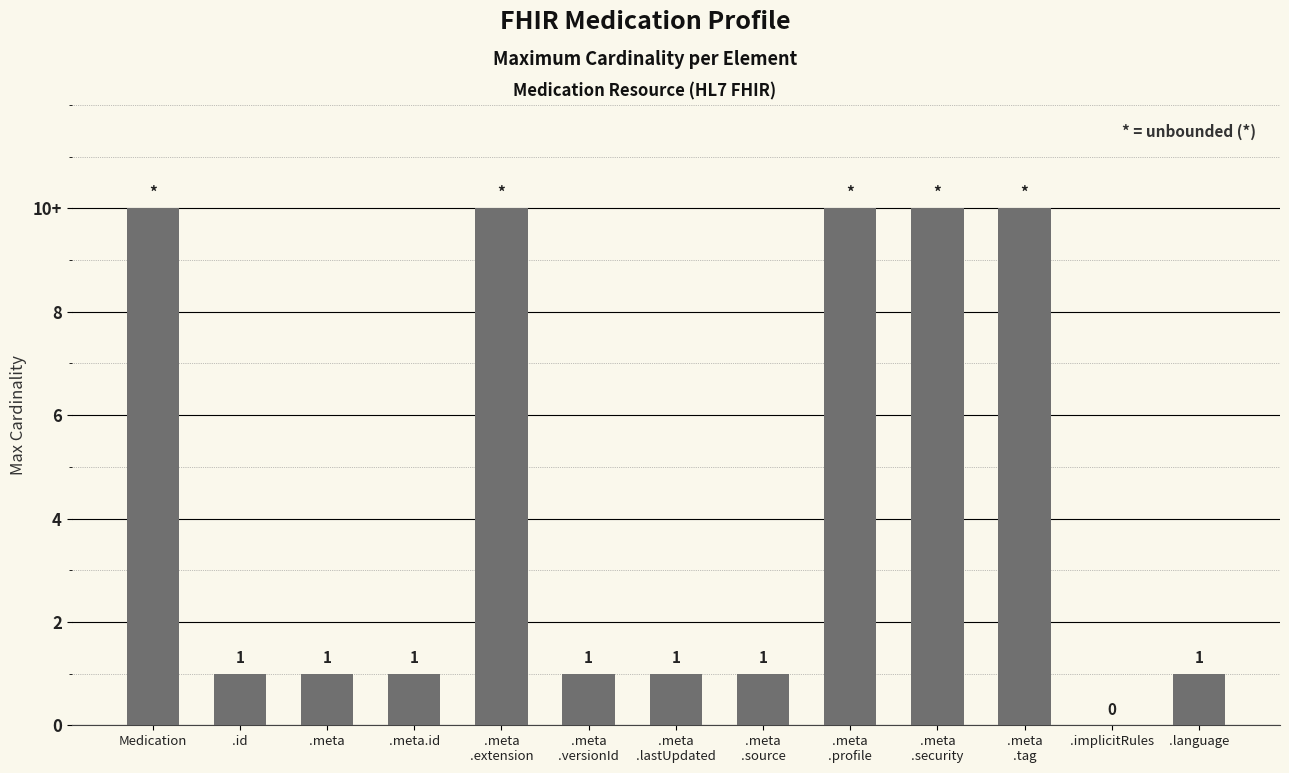

Reading left to right, transcribe all the data shown in this chart.

Medication=10	.id=1	.meta=1	.meta.id=1	.meta
.extension=10	.meta
.versionId=1	.meta
.lastUpdated=1	.meta
.source=1	.meta
.profile=10	.meta
.security=10	.meta
.tag=10	.implicitRules=0	.language=1